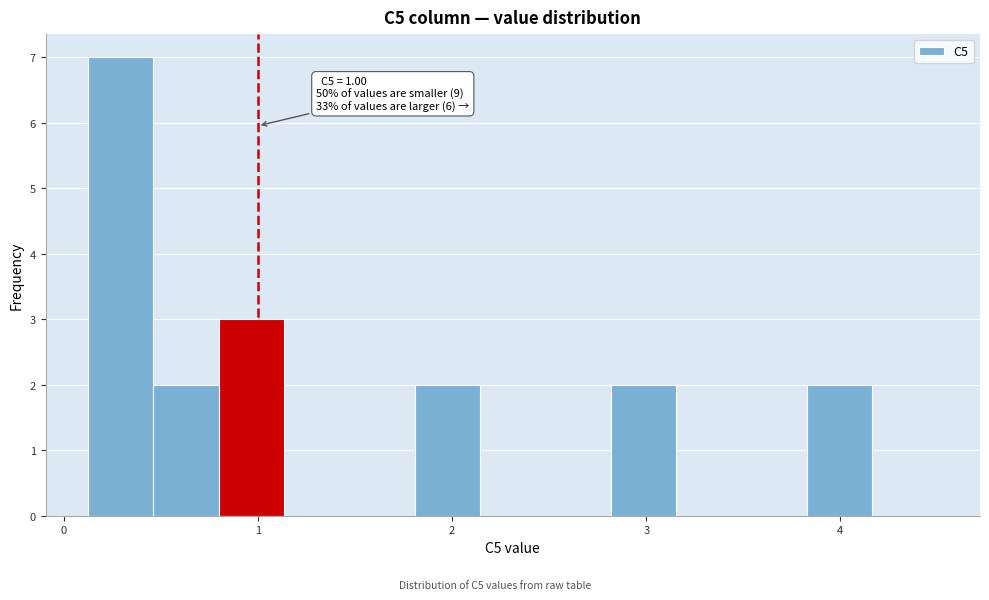

Read against the x-axis, roughly where is the centre of the tallest bar?

0.3